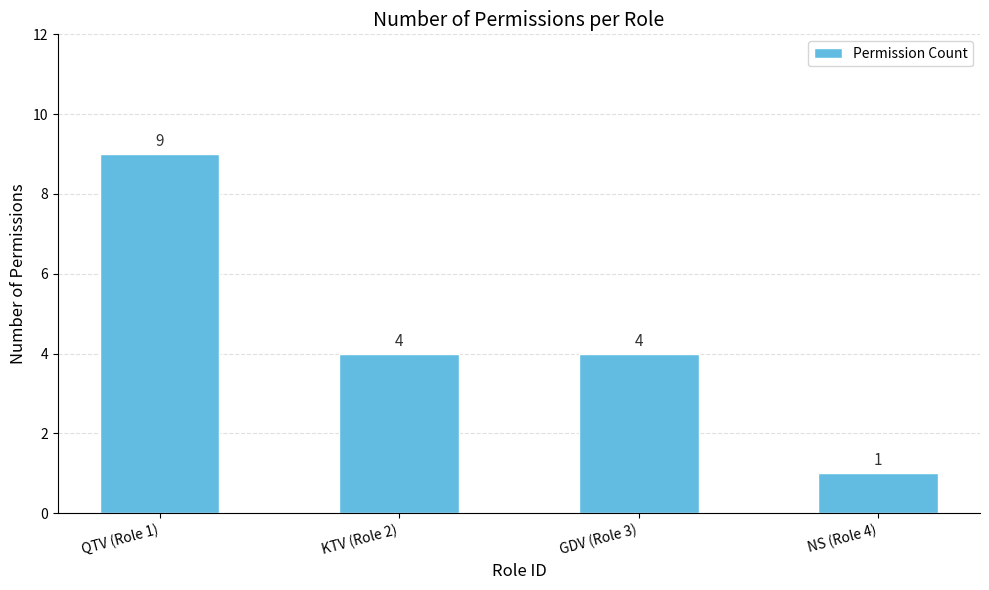

Count the values in the range 4 to 9.

3